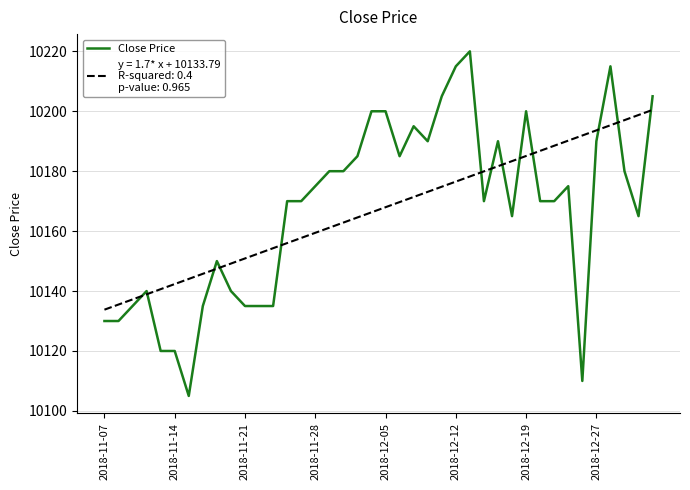

What is the minimum value shown in the chart?

10105.0